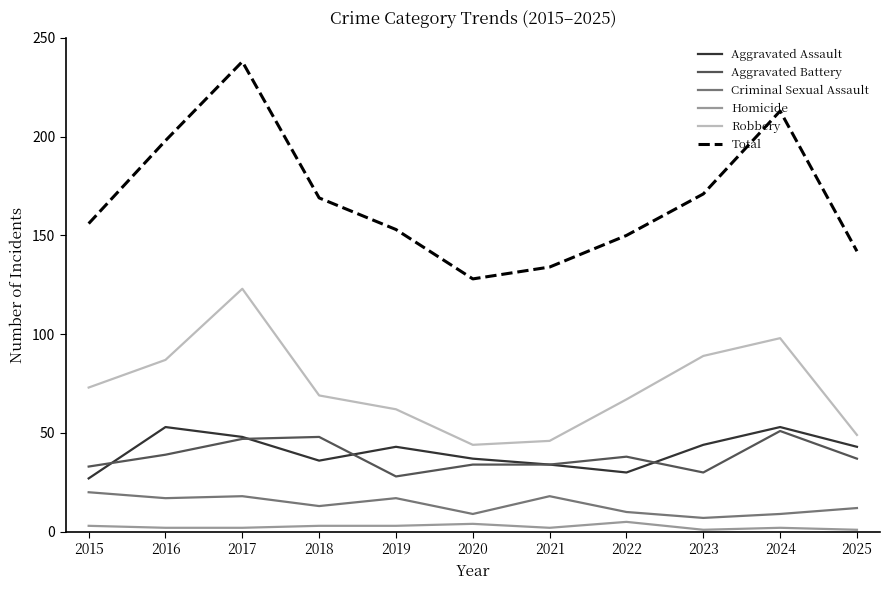

How many categories are shown in the chart?

11